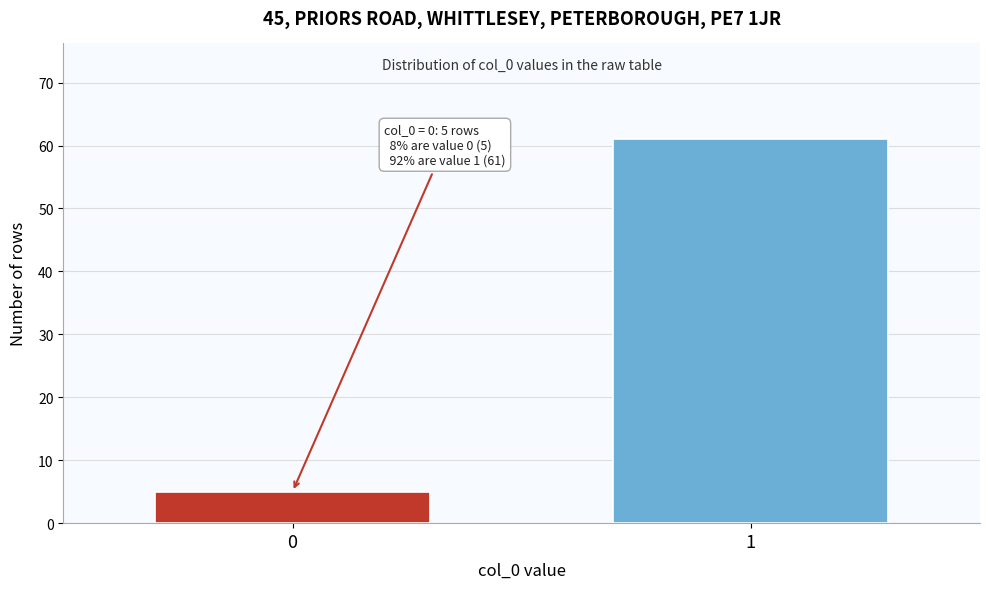

Reading left to right, extract all data points from this chart.

5	61